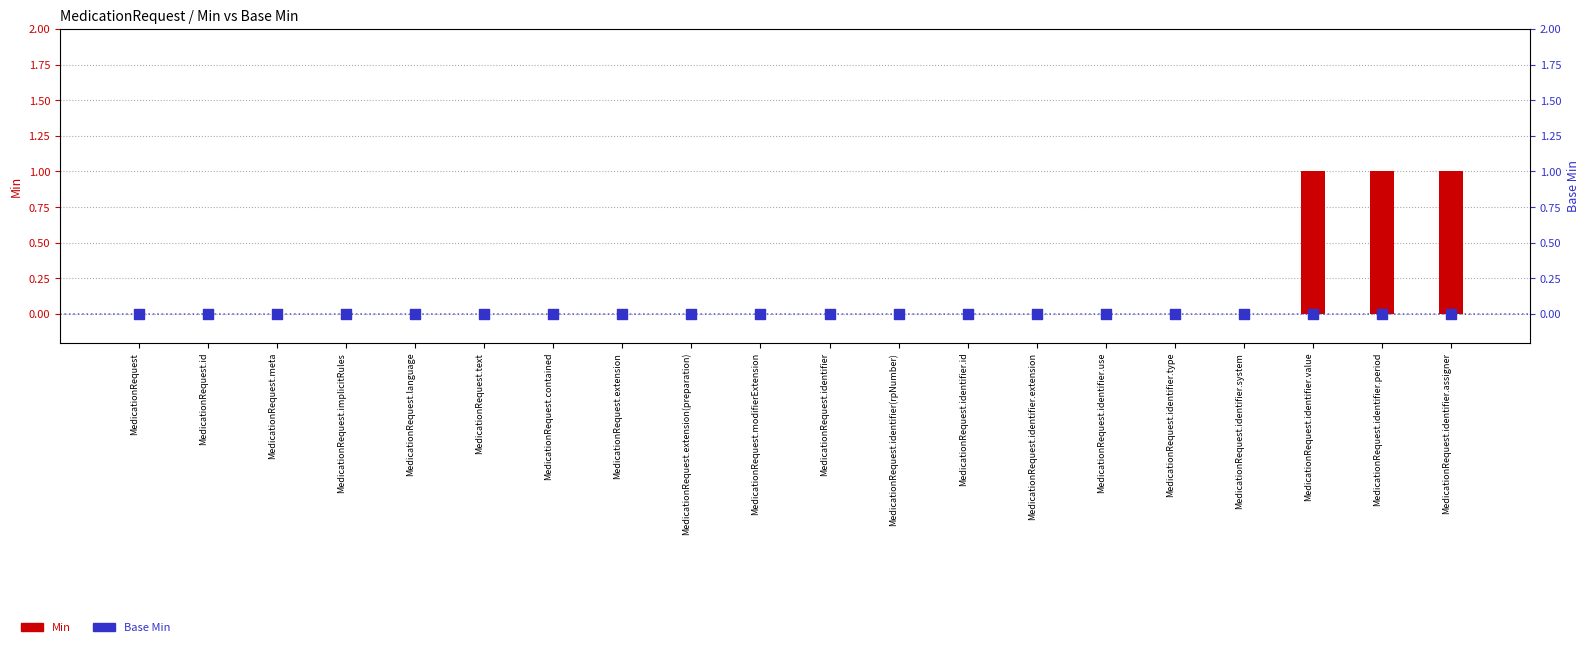

What are all the series names shown in the legend?

Min, Base Min